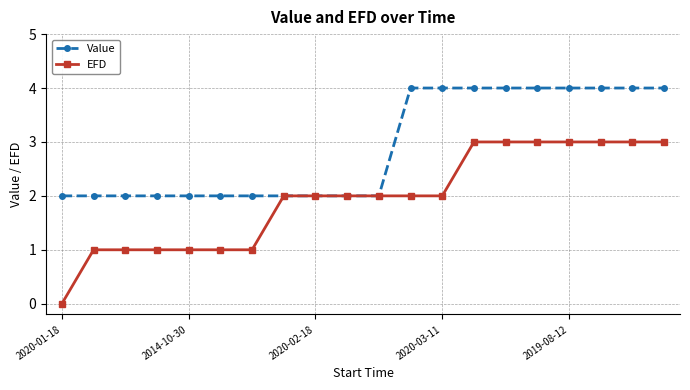

What is the value of the Value point at the 15th from the left?

4.0